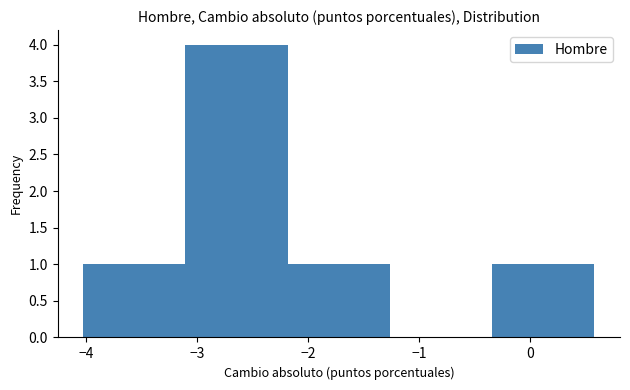

Reading left to right, list every bar in this chart as the range it spans on the x-axis followed by its height. Neither the bar edges nor the heights are printed on the chart, so give them approximately, as read against the axes.

-4.0 to -3.1: 1
-3.1 to -2.2: 4
-2.2 to -1.3: 1
-1.3 to -0.3: 0
-0.3 to 0.6: 1